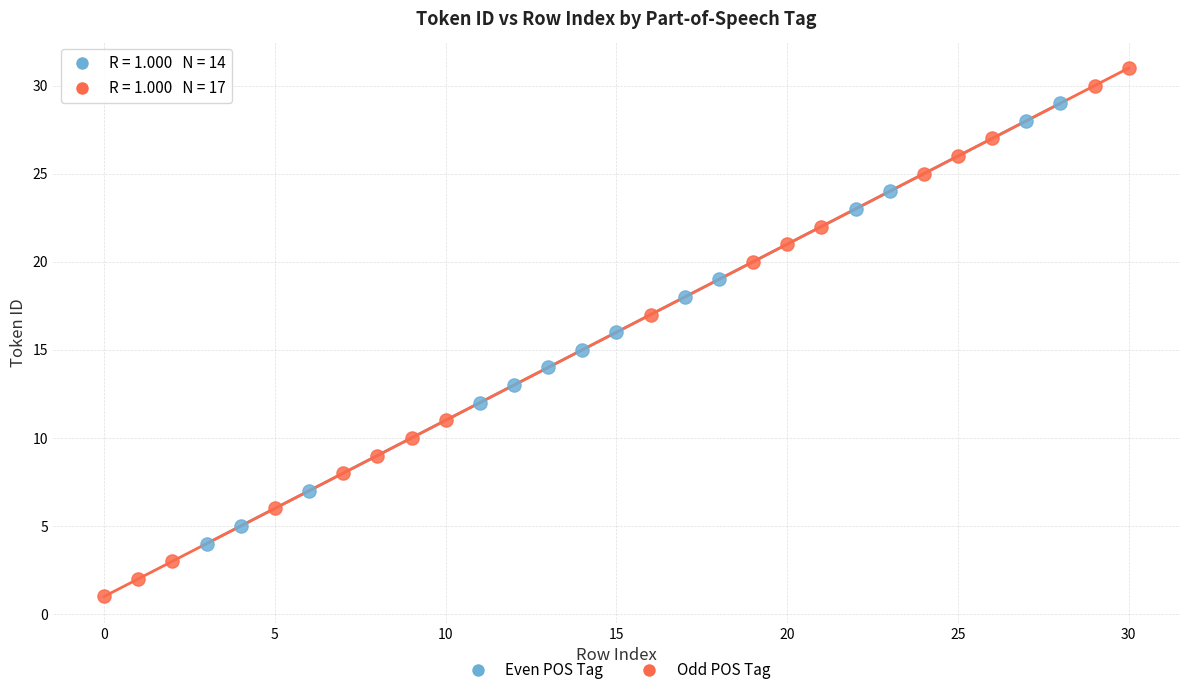

Which series has the largest Y range (max minus min)?

Odd POS Tag